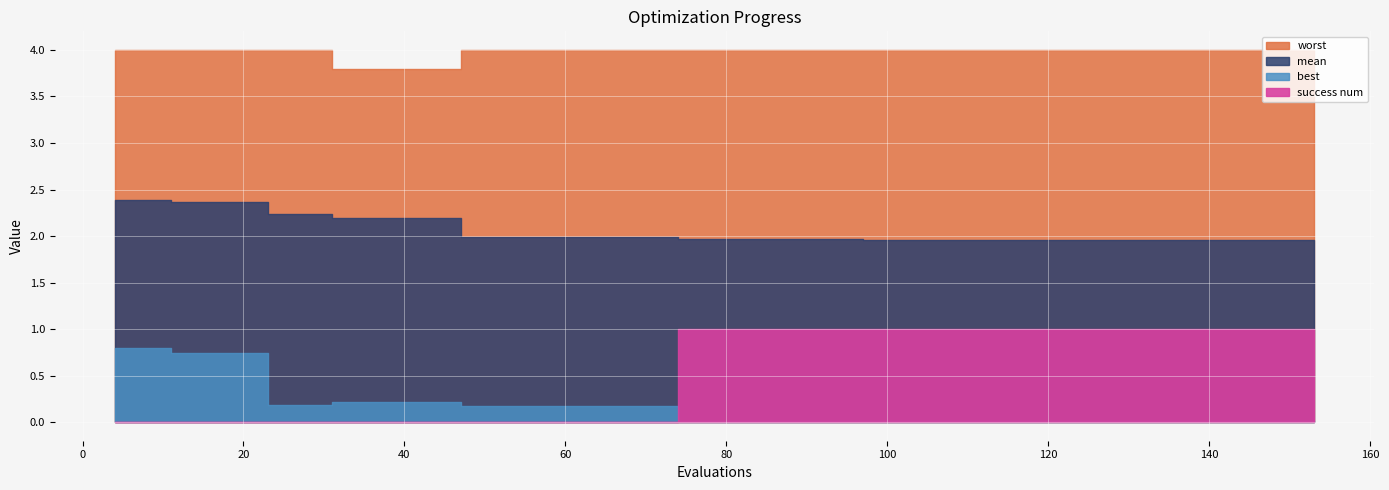

Rank the categories by best value from highest to lowest.

4, 8, 11, 15, 19, 31, 35, 39, 43, 23, 27, 47, 51, 55, 59, 63, 67, 71, 74, 78, 82, 86, 90, 94, 145, 149, 153, 132, 136, 140, 97, 101, 105, 109, 113, 117, 121, 125, 129, 142